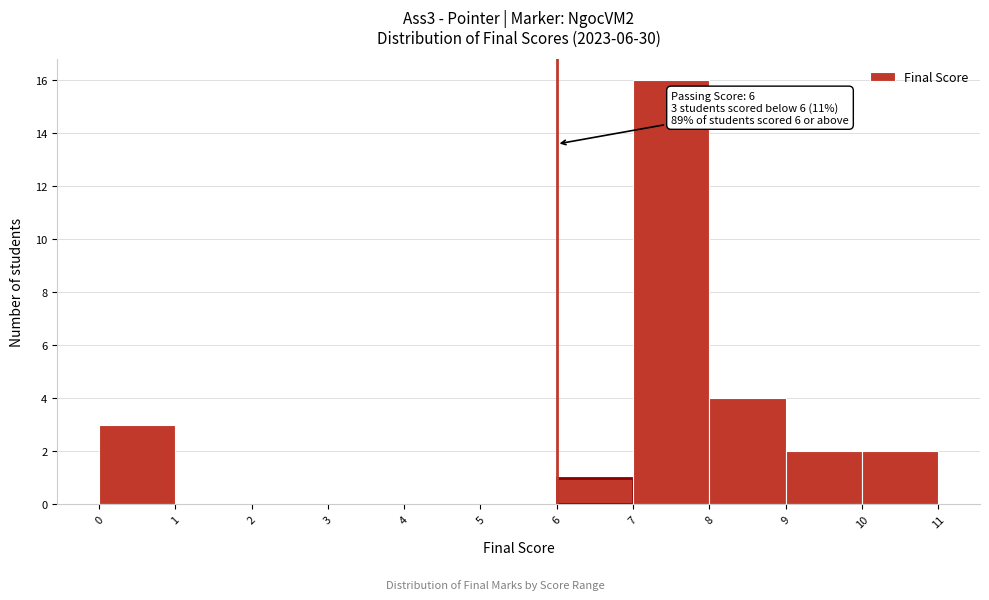

Over which range of the x-axis is the bar tallest?

7 to 8